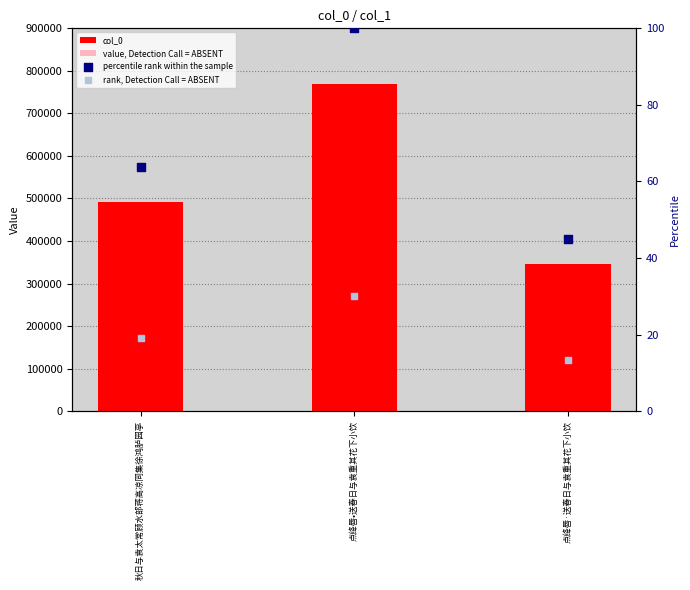

Which series has the widest spread of Y values?

col_0